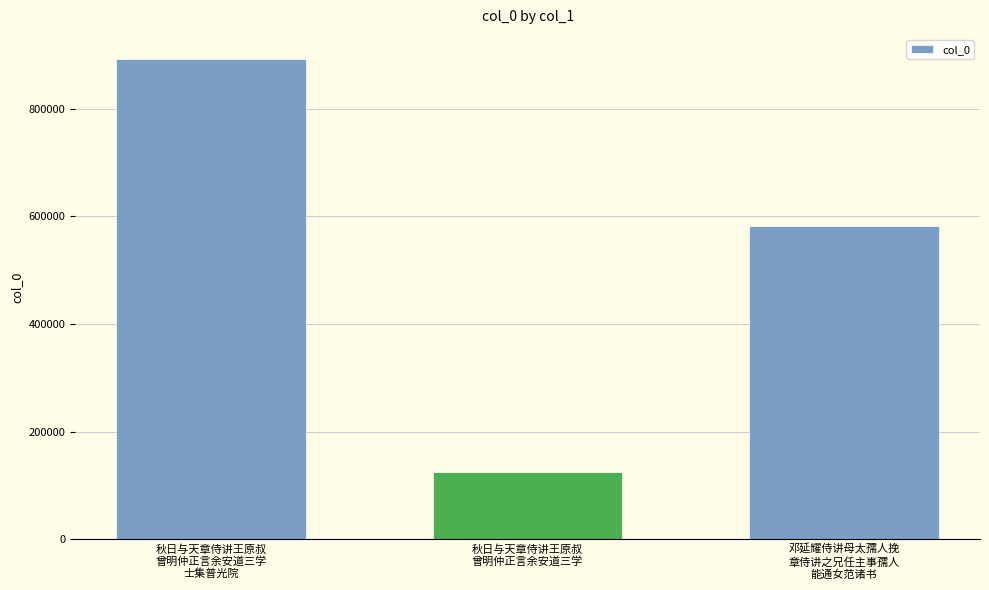

How many categories are shown in the chart?

3